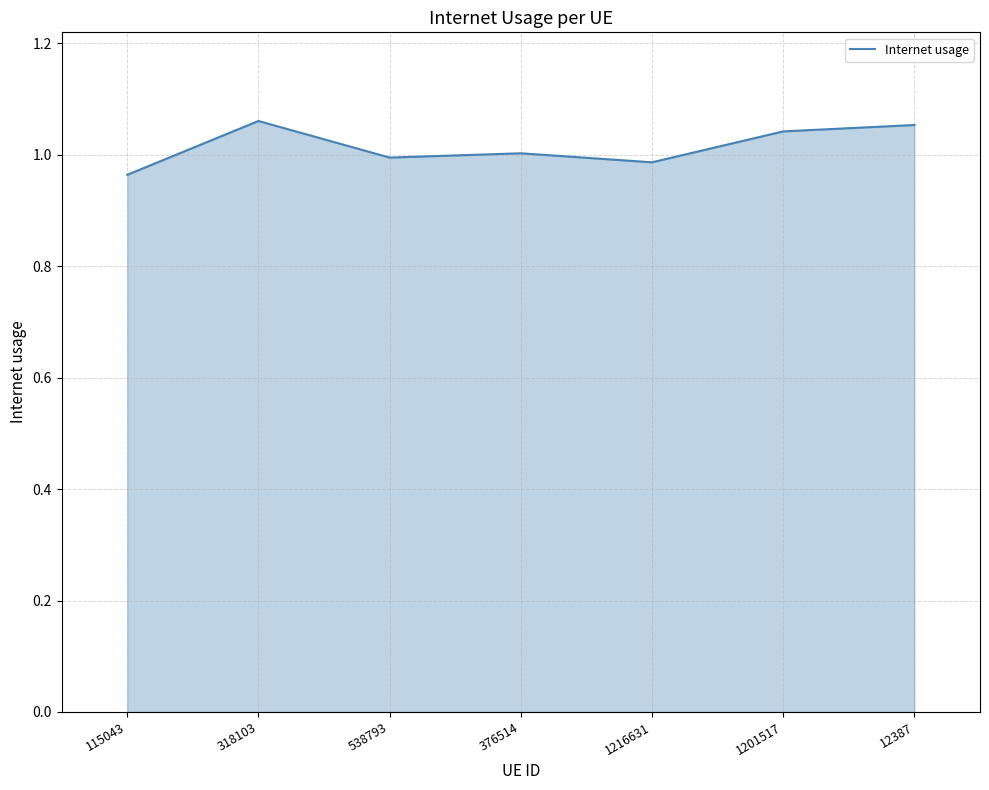

At which category does the chart reach its minimum across all series?

115043